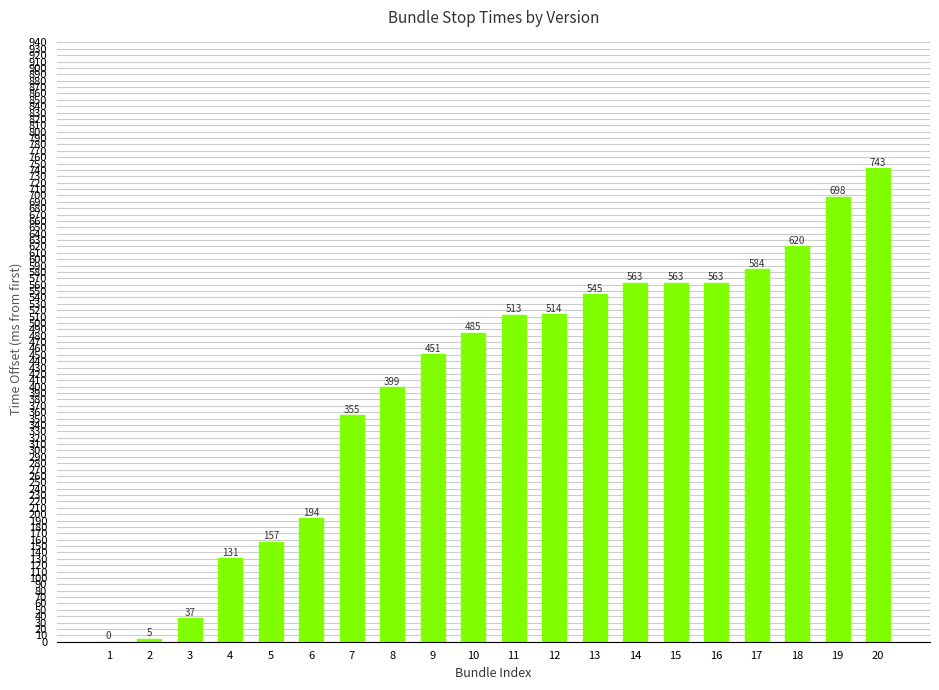

What is the sum of all values?

8120